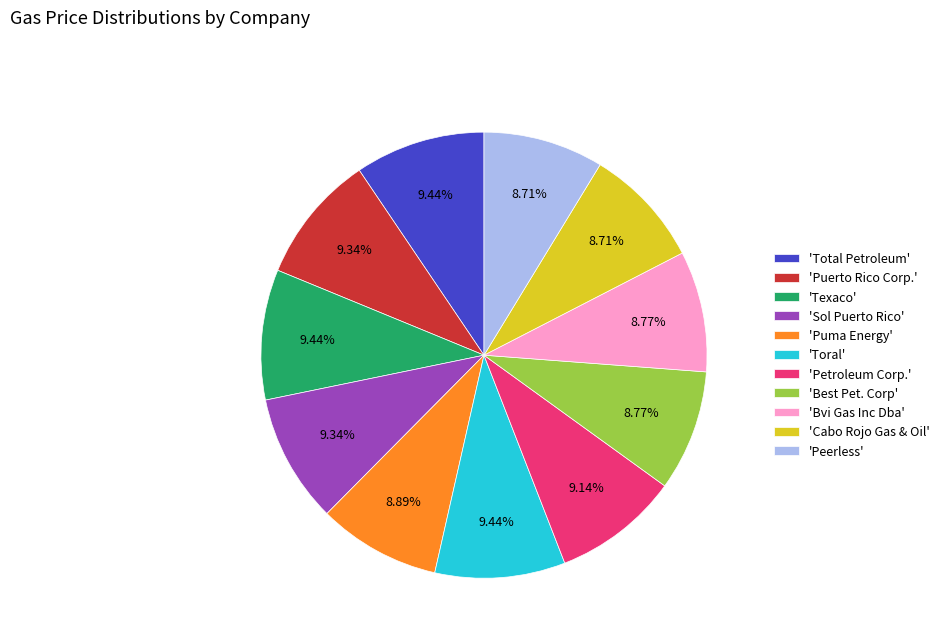

What is the ratio of the value at 'Texaco' to the value at 'Petroleum Corp.'?

1.0